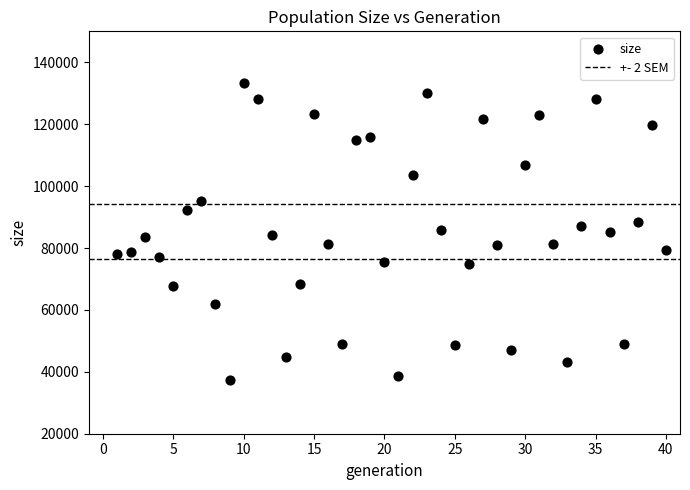

What is the range of X values (max minus min)?

39